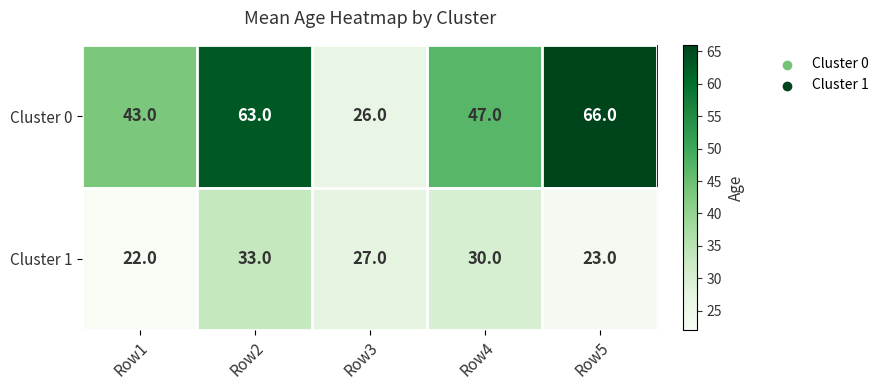

True or false: Cluster 0 has a value of 66 at Row5.

True